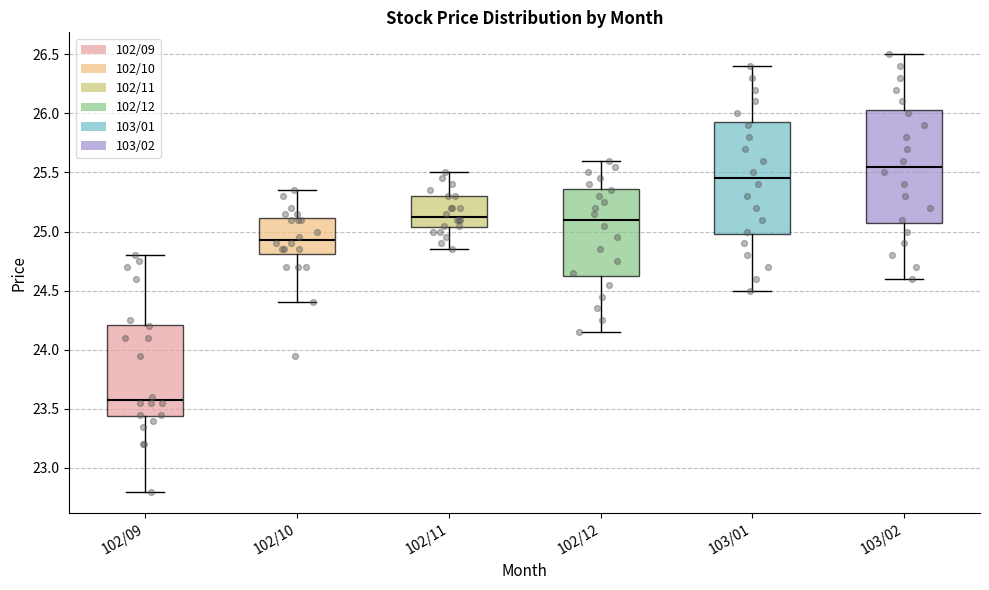

Reading left to right, read every box against the y-axis: the position of its median line, the range the box covers, and the ends of its whiskers. The values are not printed on the chart, so give them approximately, as read against the axis.

102/09: median 23.60, box 23.45 to 24.20, whiskers 22.80 to 24.80
102/10: median 24.95, box 24.80 to 25.10, whiskers 24.40 to 25.35
102/11: median 25.15, box 25.05 to 25.30, whiskers 24.85 to 25.50
102/12: median 25.10, box 24.65 to 25.35, whiskers 24.15 to 25.60
103/01: median 25.45, box 25.00 to 25.95, whiskers 24.50 to 26.40
103/02: median 25.55, box 25.10 to 26.05, whiskers 24.60 to 26.50